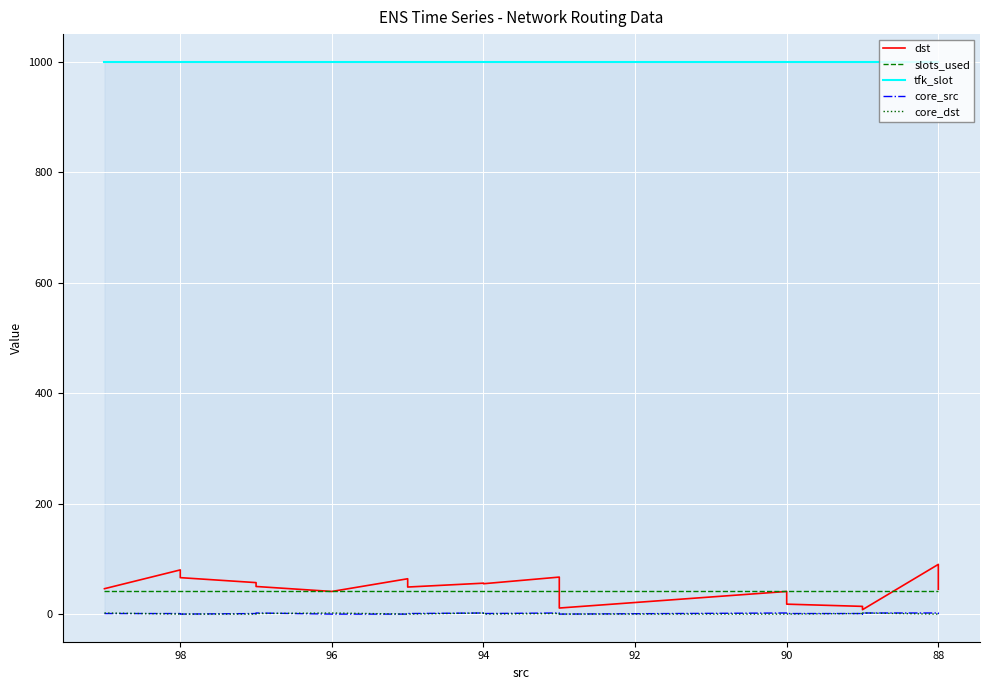

The slots_used series shows 41 at 94. True or false?

True